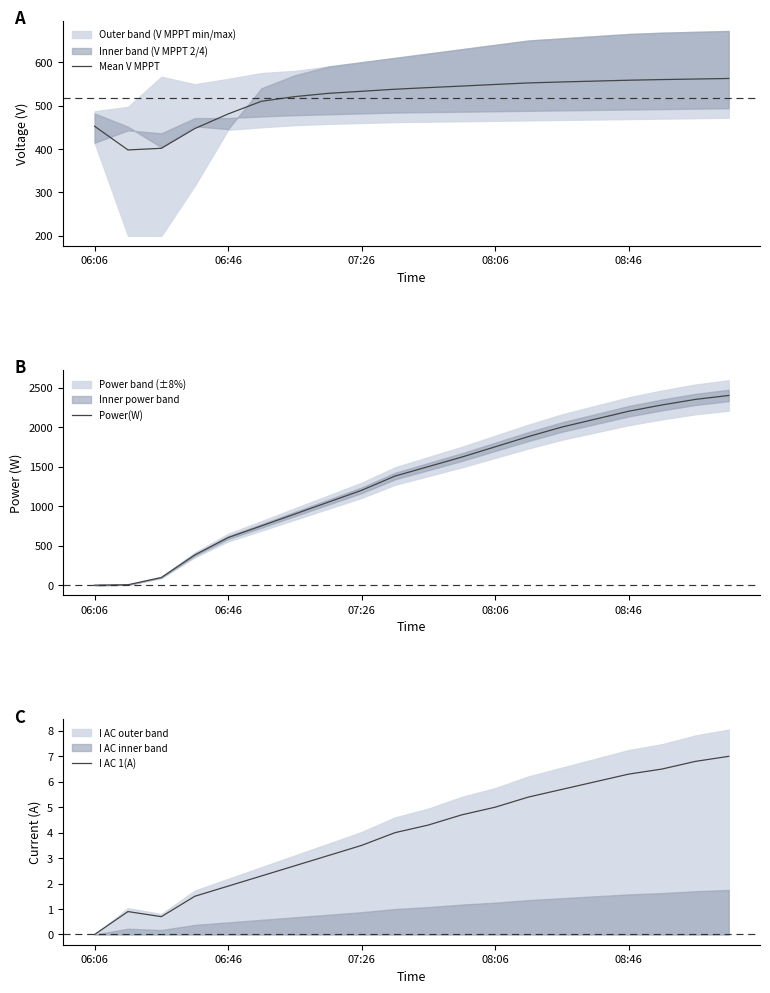

How many lines are shown in the chart?

3